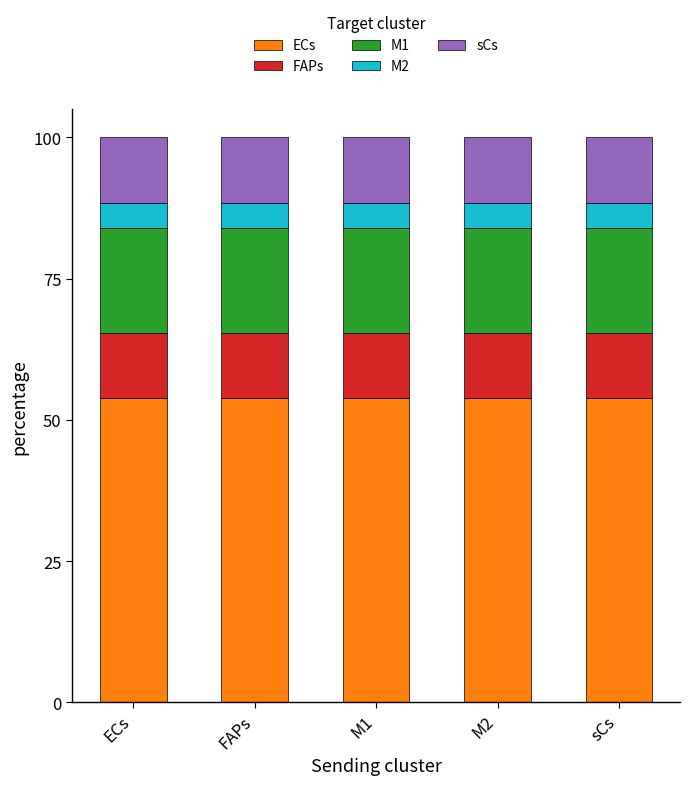

What is the sum of all ECs values?

269.7